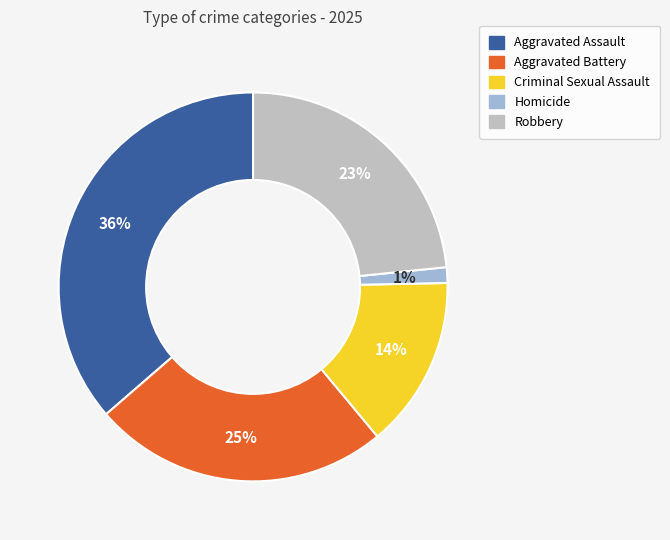

Which category has the smallest portion of the pie?

Homicide